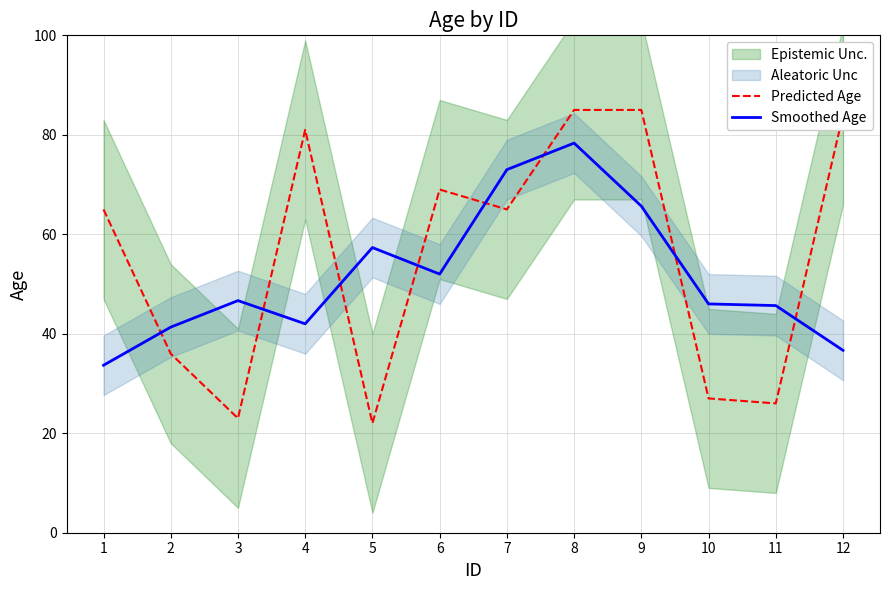

True or false: Smoothed Age has more than 0 points higher than both neighbors.

True